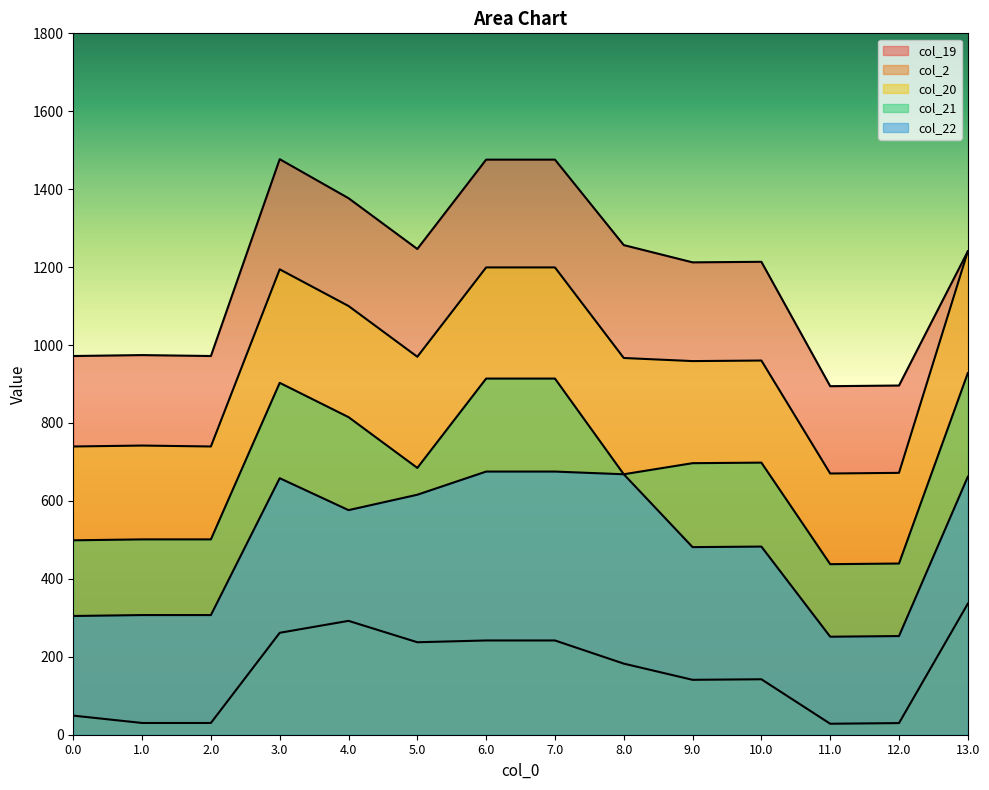

The col_2 series shows 336.3 at 13.0. True or false?

True